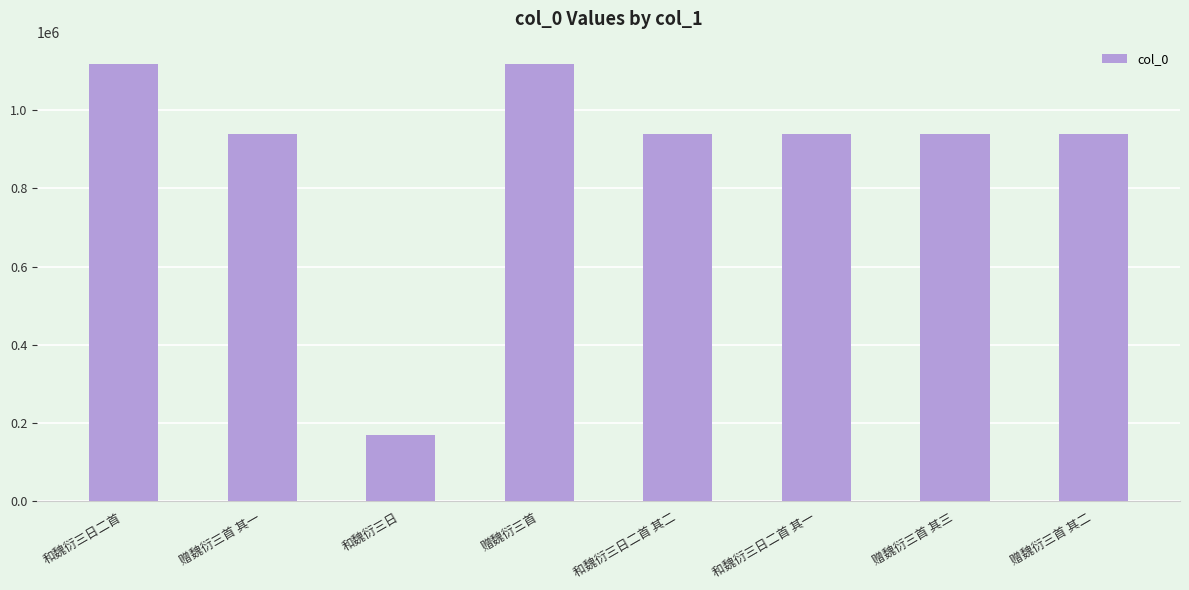

Which category has the lowest value across all series?

和魏衍三日